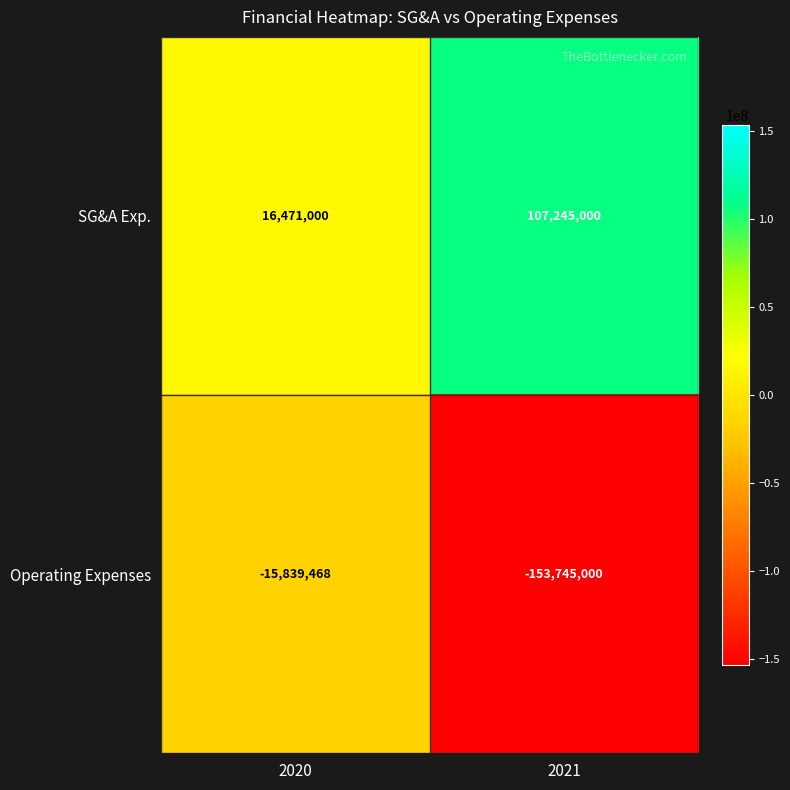

Between 2020 and 2021, which series saw the biggest shift?

Operating Expenses